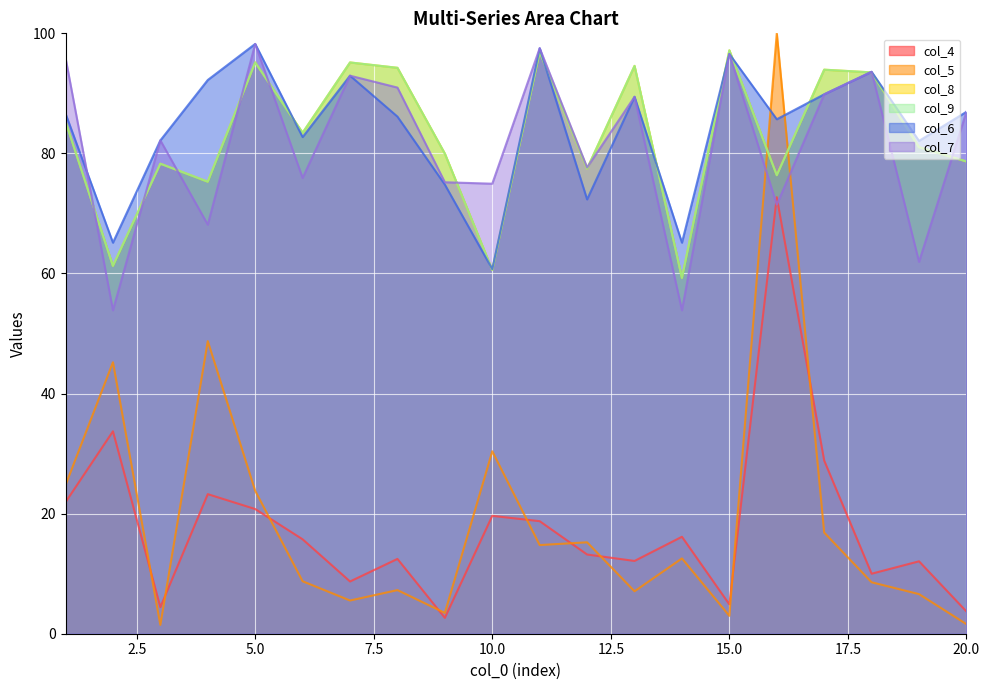

Where do col_4 and col_5 first cross each other?

2 and 3